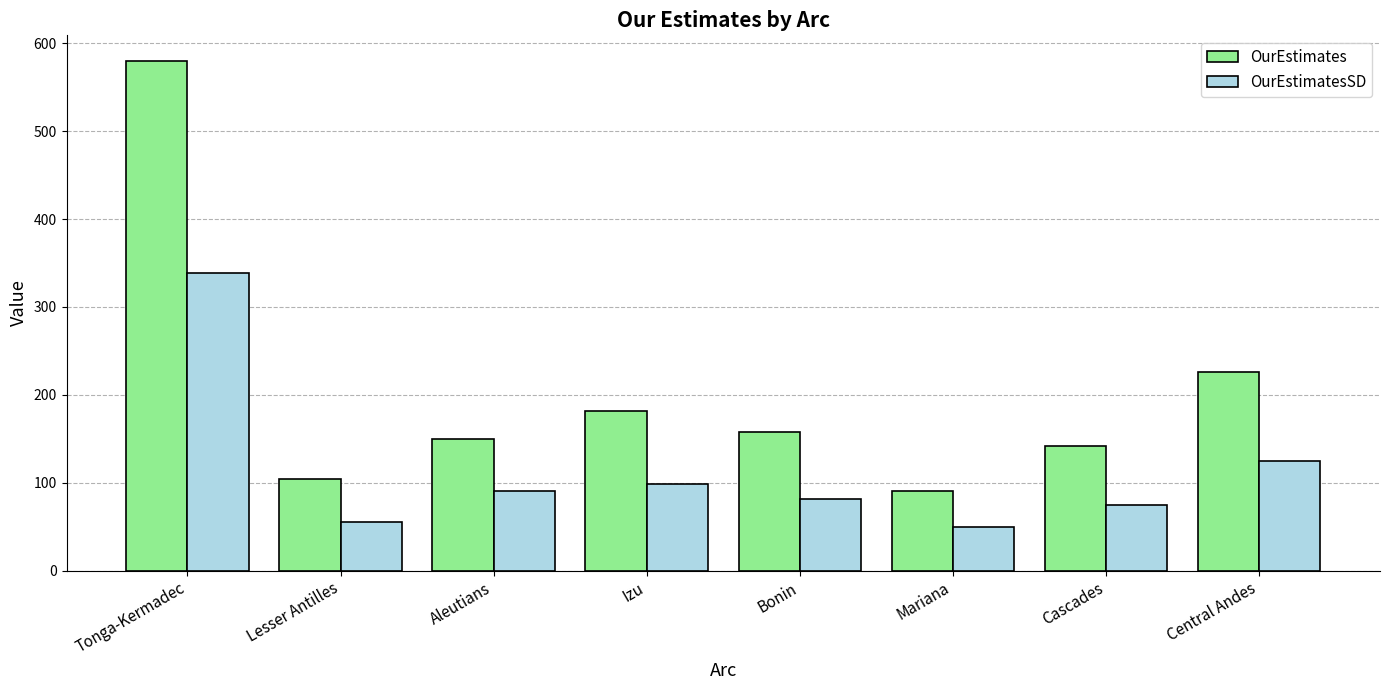

Reading left to right, transcribe all the data shown in this chart.

OurEstimates: 580	104	150	181	158	91	142	226
OurEstimatesSD: 339	55	91	99	81	49	75	125